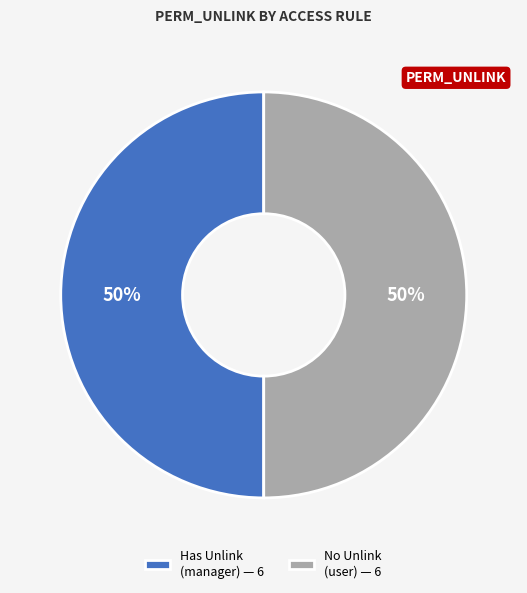

True or false: No Unlink (user) — 6 accounts for 50% of the total.

True